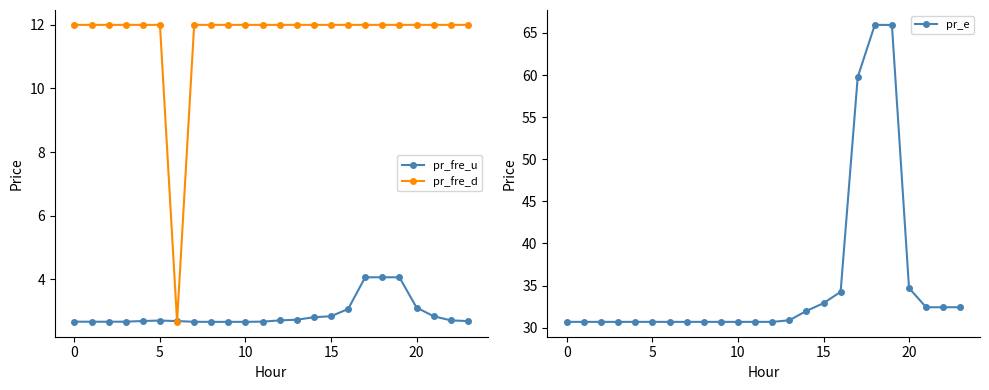

Is it true that pr_fre_u equals 5.0 at 15?

False